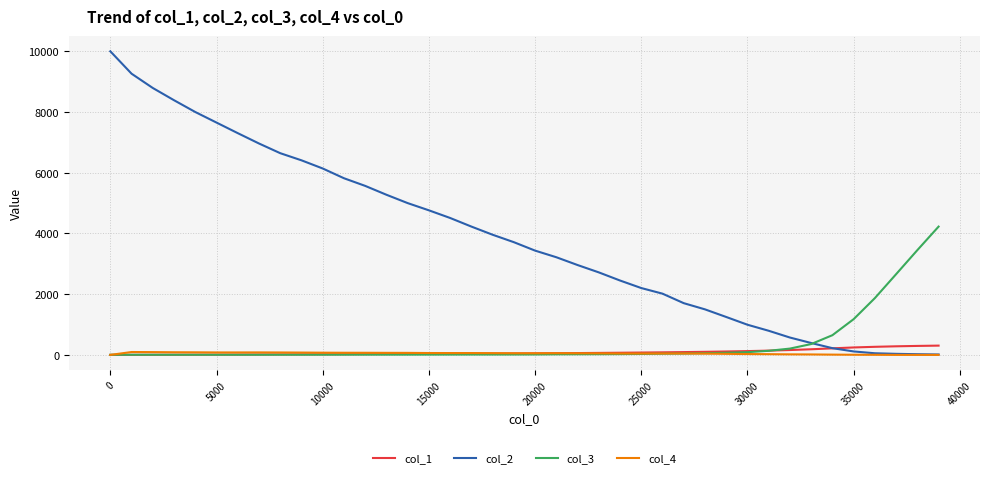

Which series has the largest total across all categories?

col_2